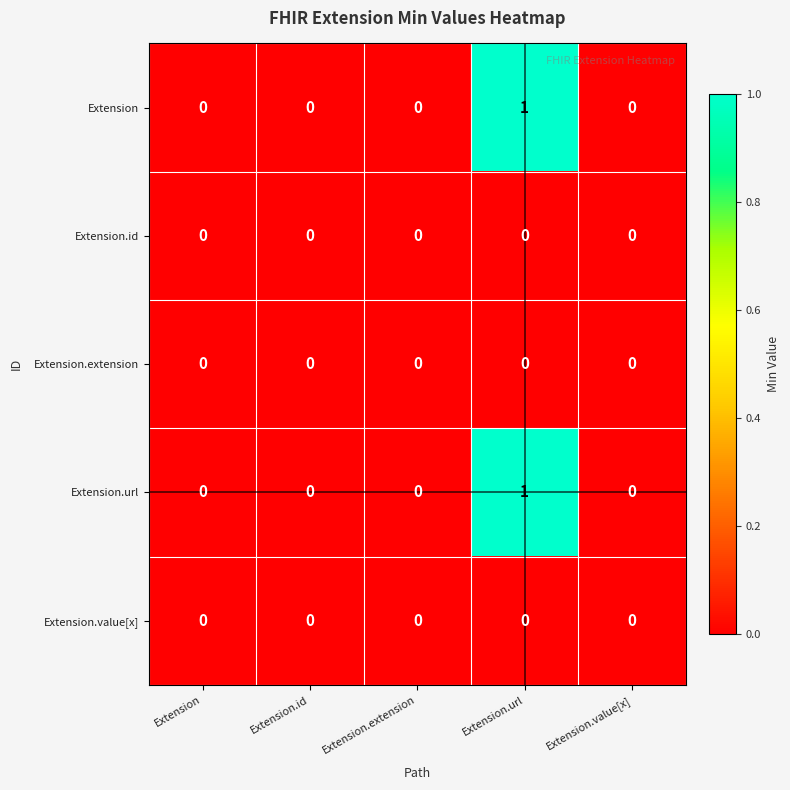

How many Extension.url values are between 0 and 1?

5